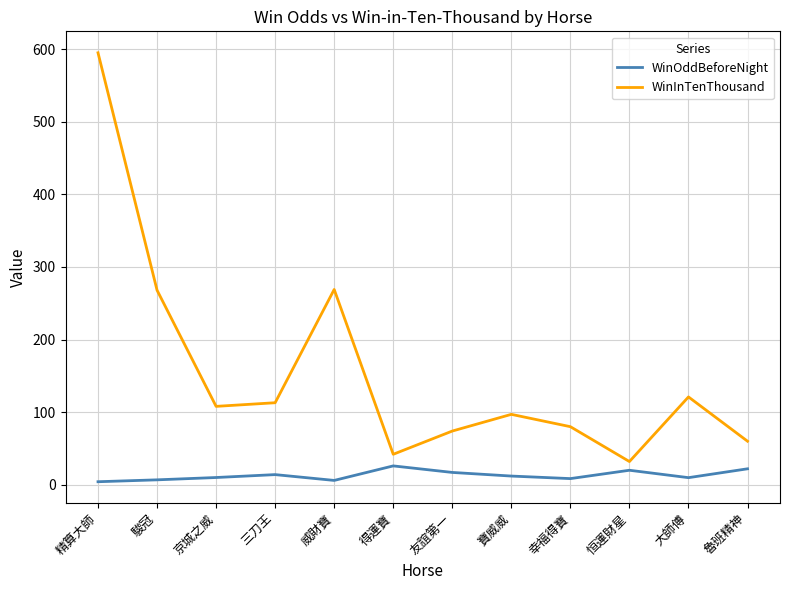

The WinInTenThousand series shows 36.0 at 京城之威. True or false?

False